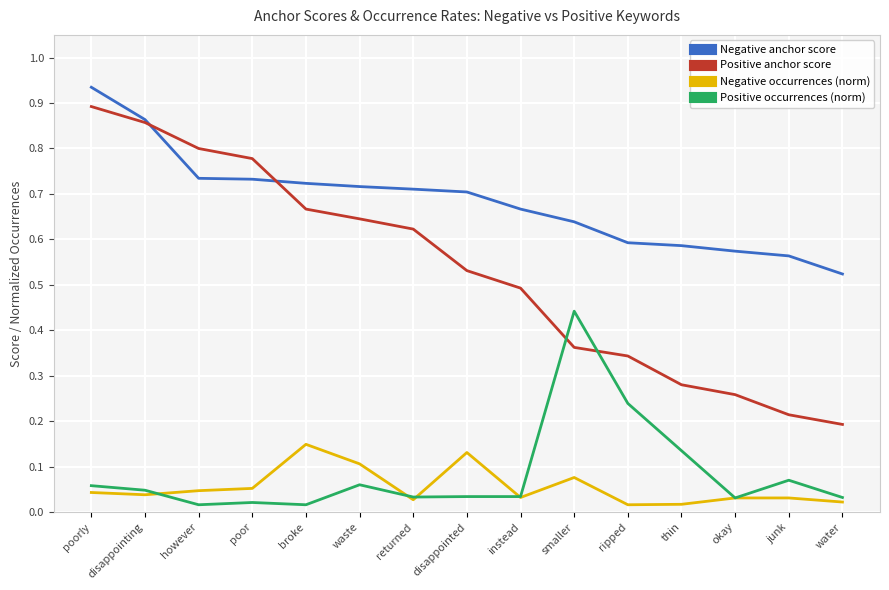

True or false: Negative occurrences (norm) and Positive anchor score intersect in this chart.

False